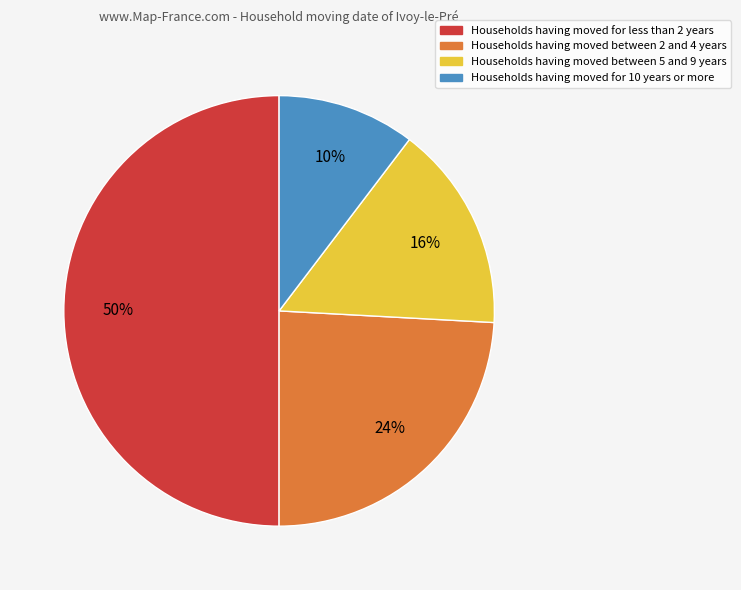

To the nearest percent, what is the average slice percentage?

25%